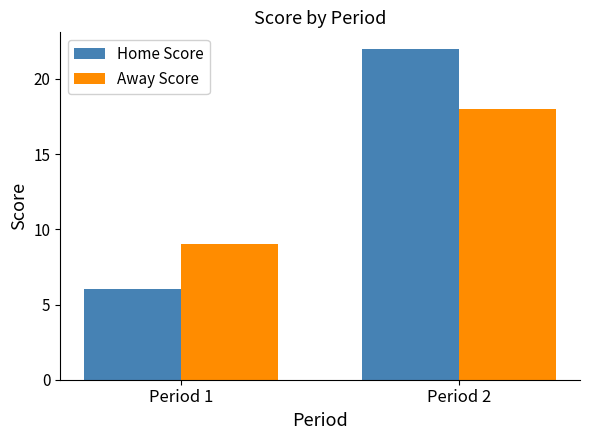

Does the chart contain any negative values?

No